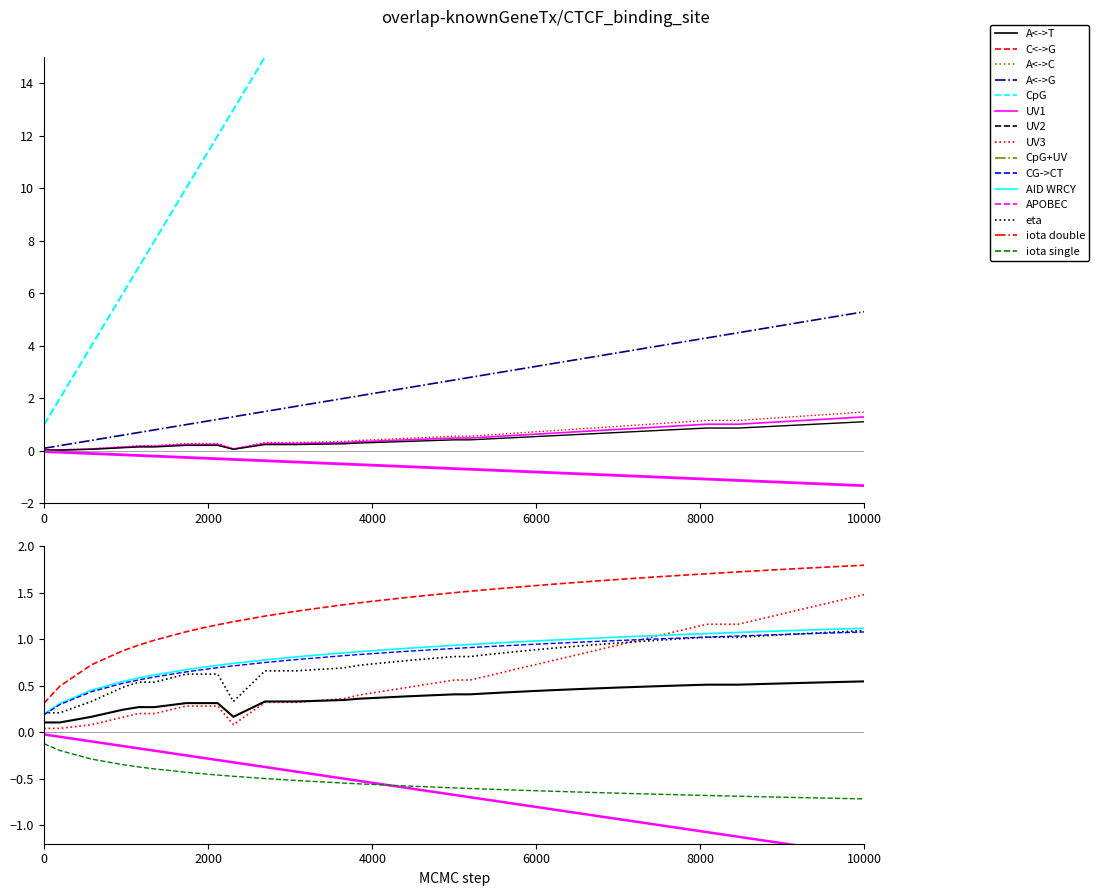

Does the chart have visible grid lines?

No